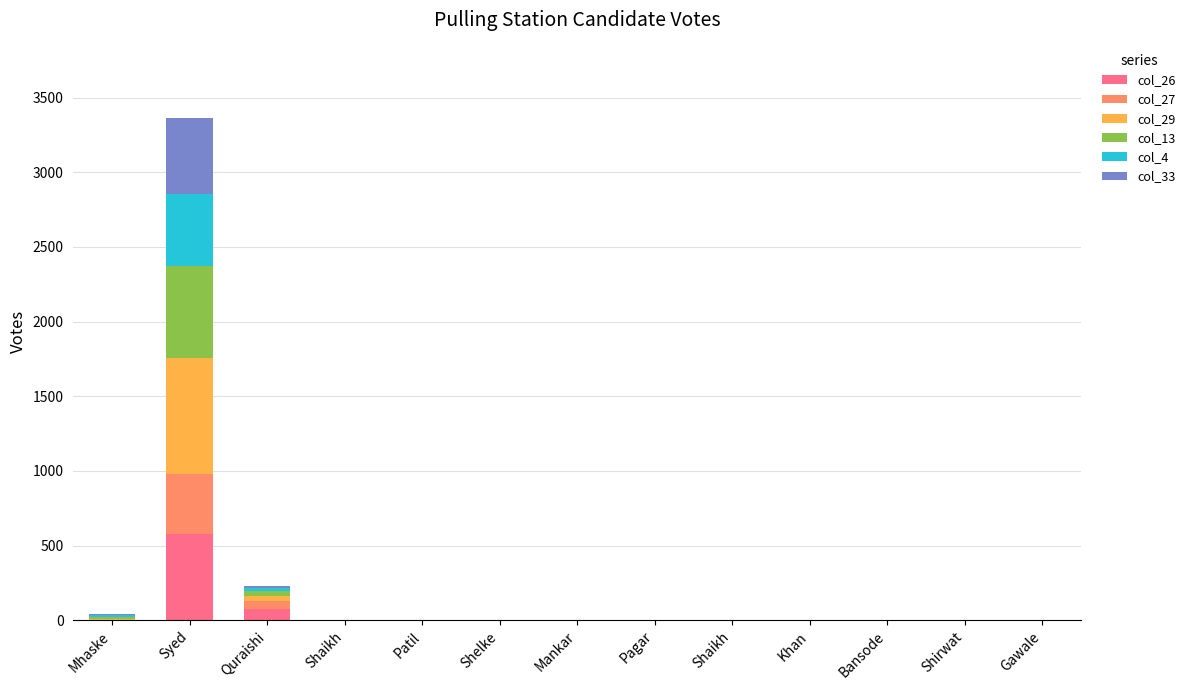

True or false: col_4 has a value of 16 at Mhaske.

True